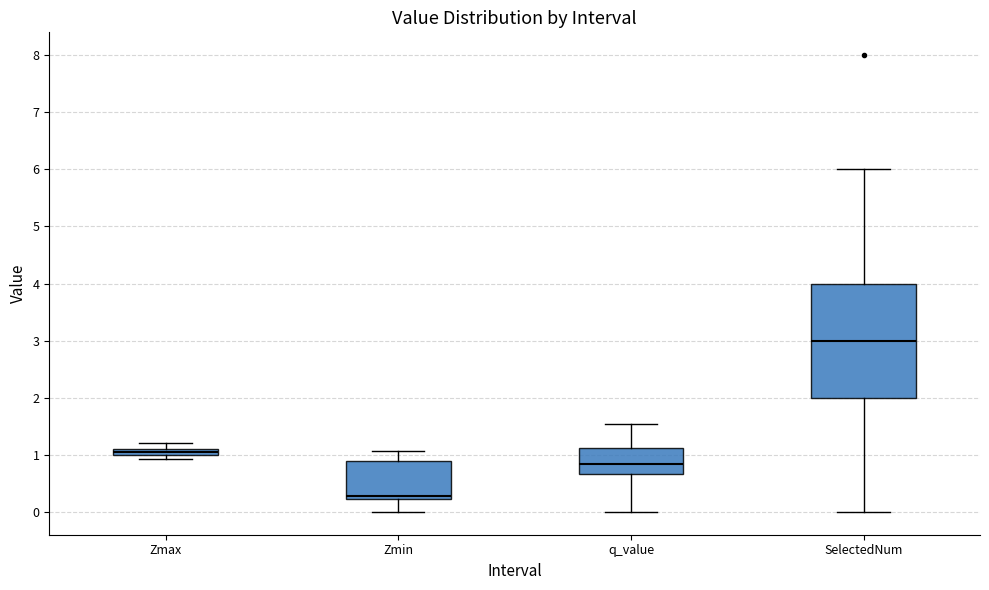

Which box's median line is the highest?

SelectedNum